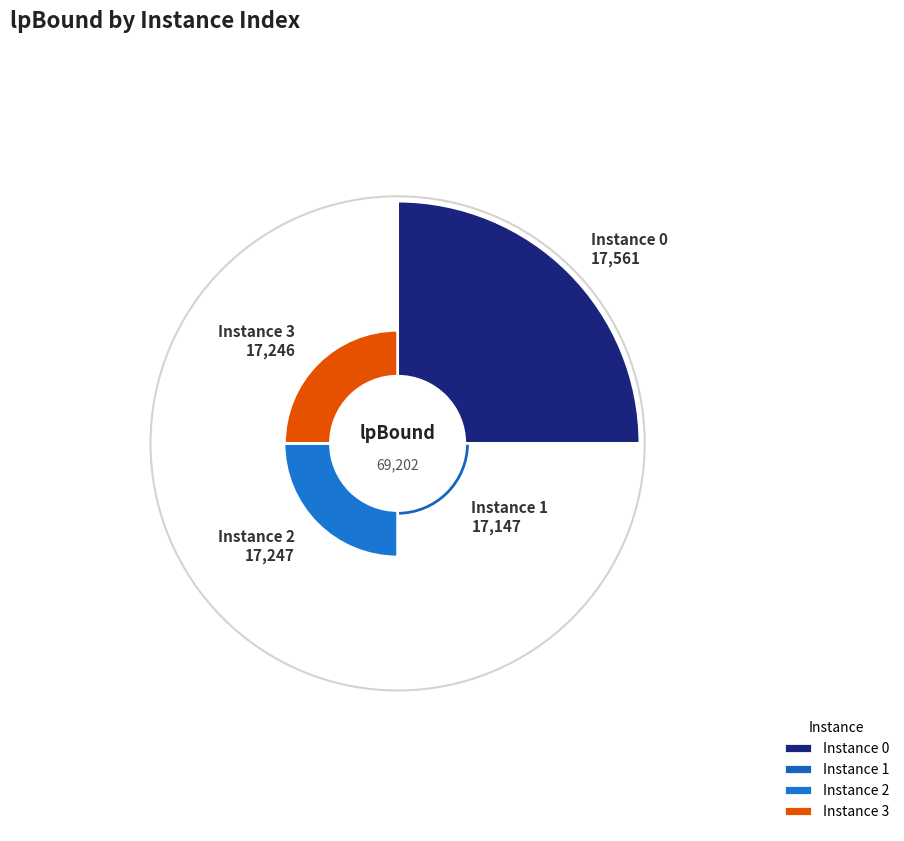

Count the number of slices in the pie.

4